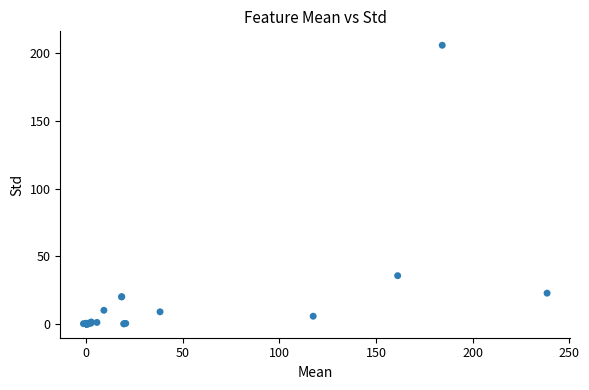

What Y value in the scatter plot is closest to 102?

35.6